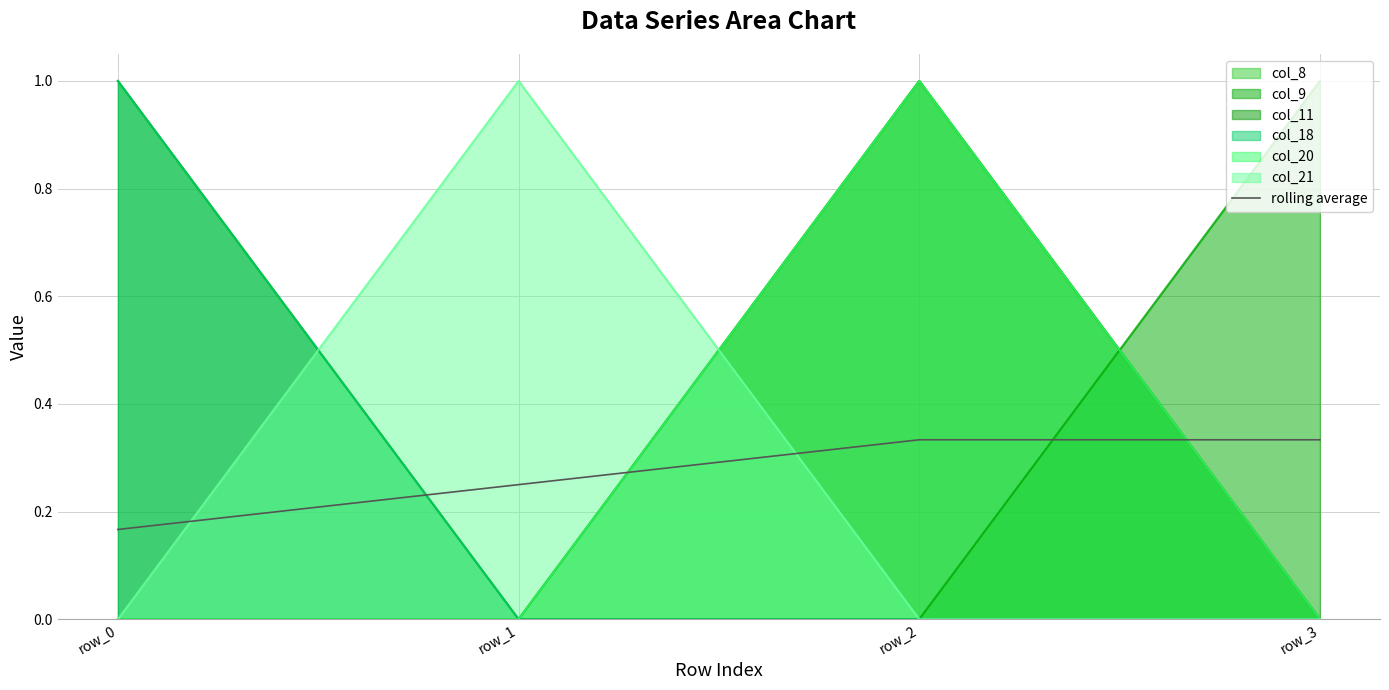

Which category has the lowest value across all series?

row_0